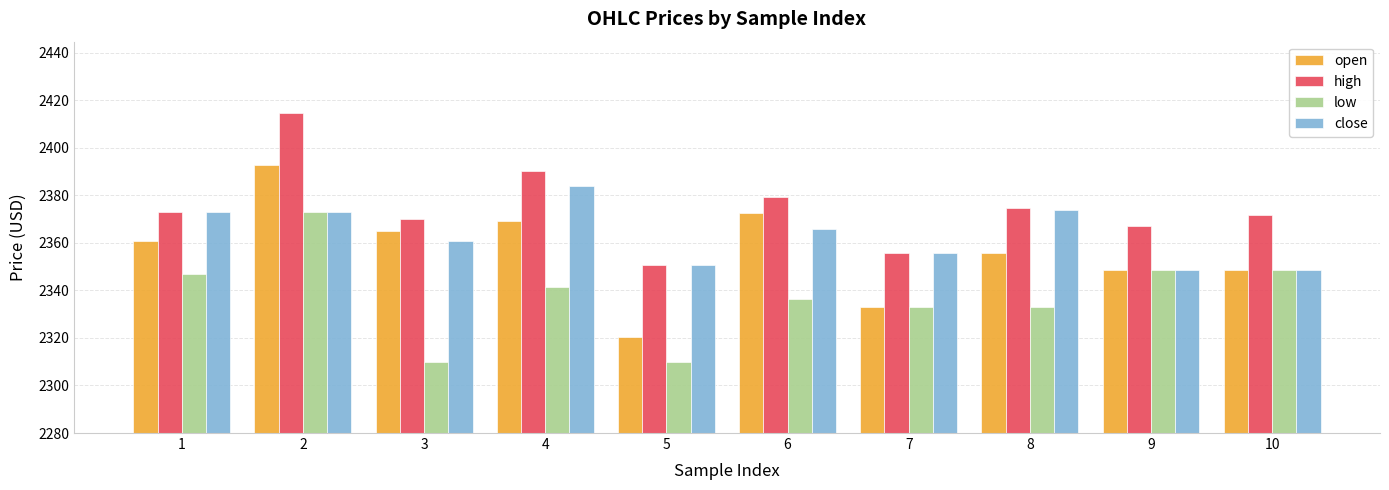

What is the maximum value shown in the chart?

2414.6